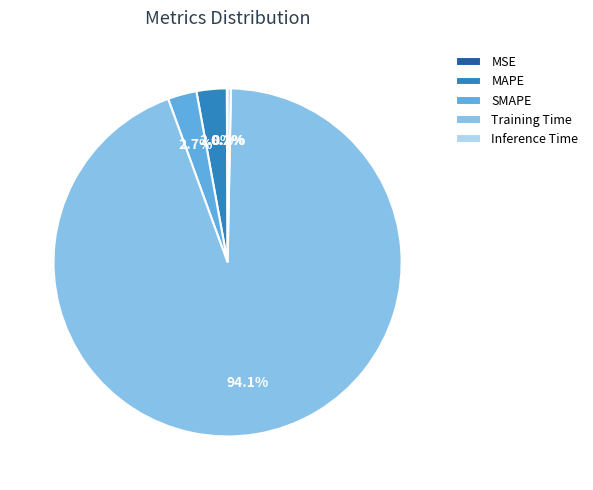

What percentage is NOT represented by Inference Time?

99.7%